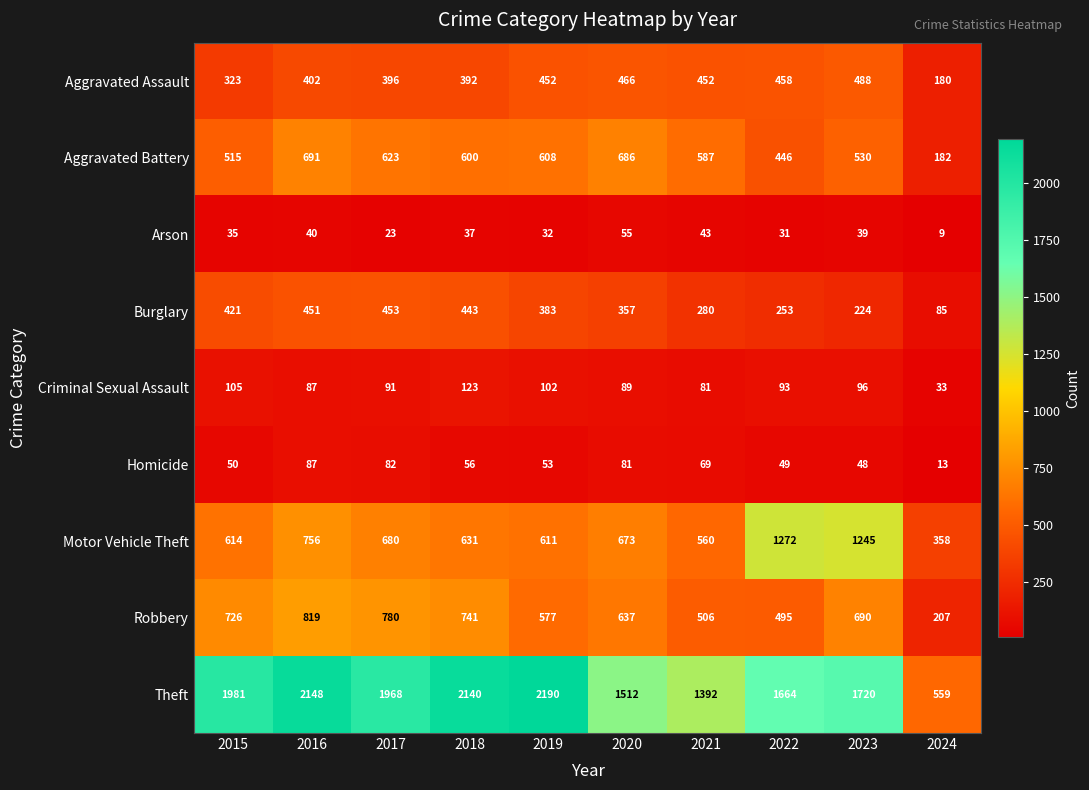

What is the sum of the Burglary values at 2016 and 2024?

536